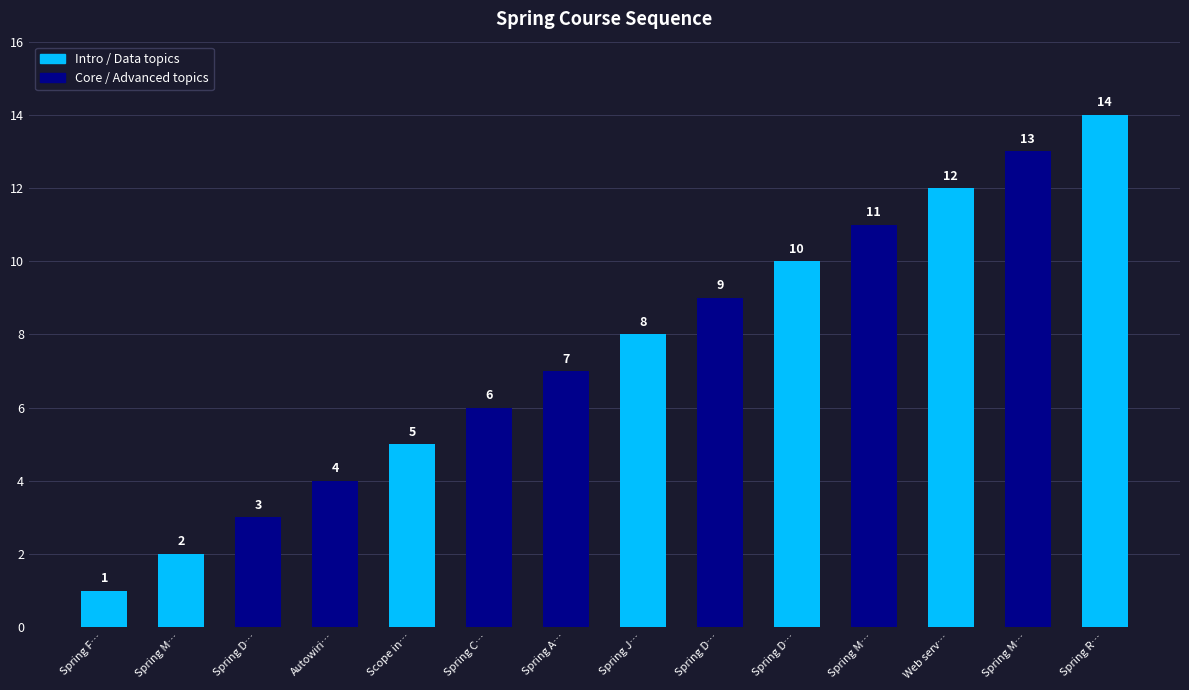

What is the label of the 6th bar from the right?

Spring D…